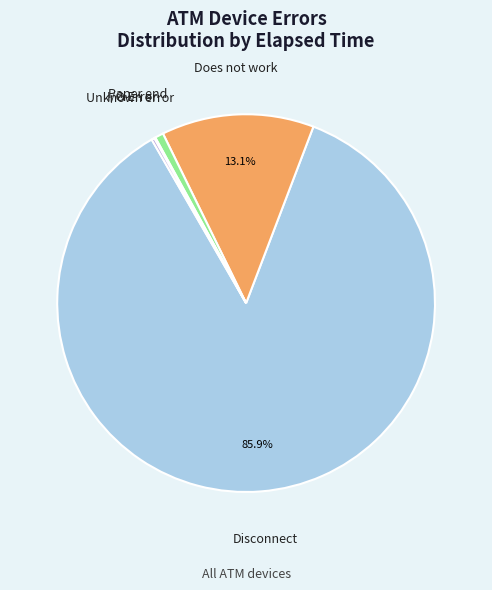

Does any single category account for the majority?

Yes